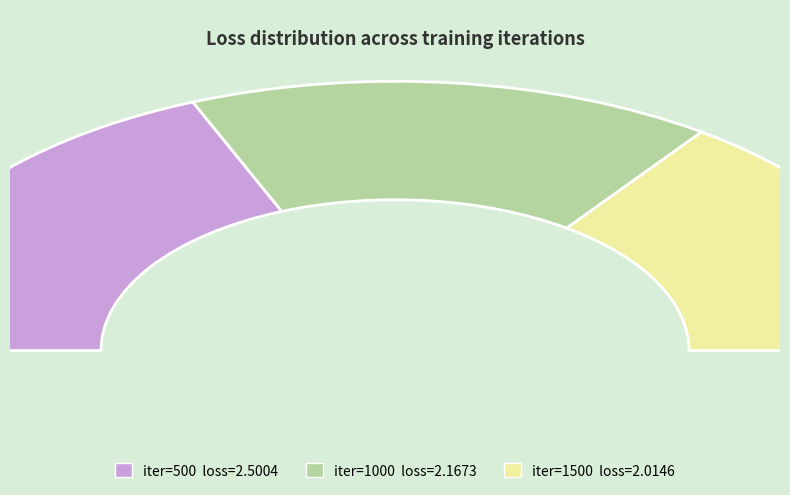

Is it true that 1000 is 32% of the pie?

True